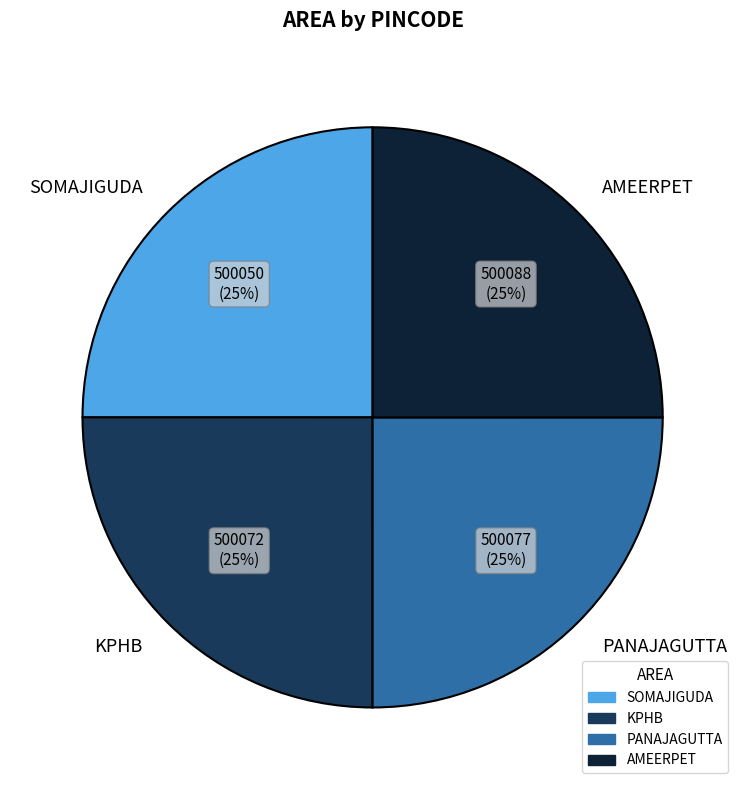

The KPHB slice represents 25% of the pie. True or false?

True